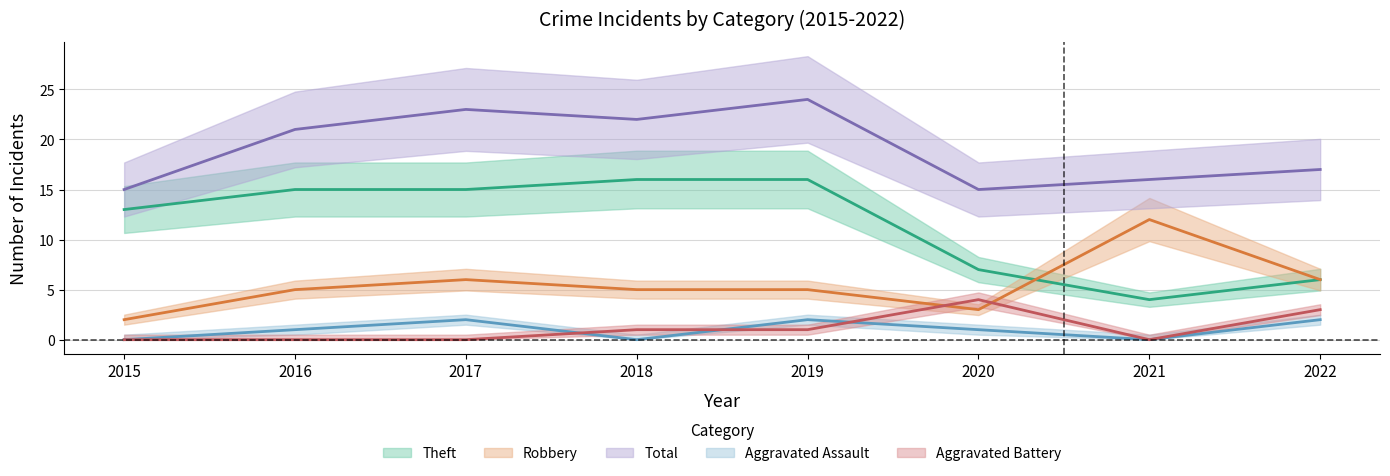

How many data points in Aggravated Assault are above 1?

3